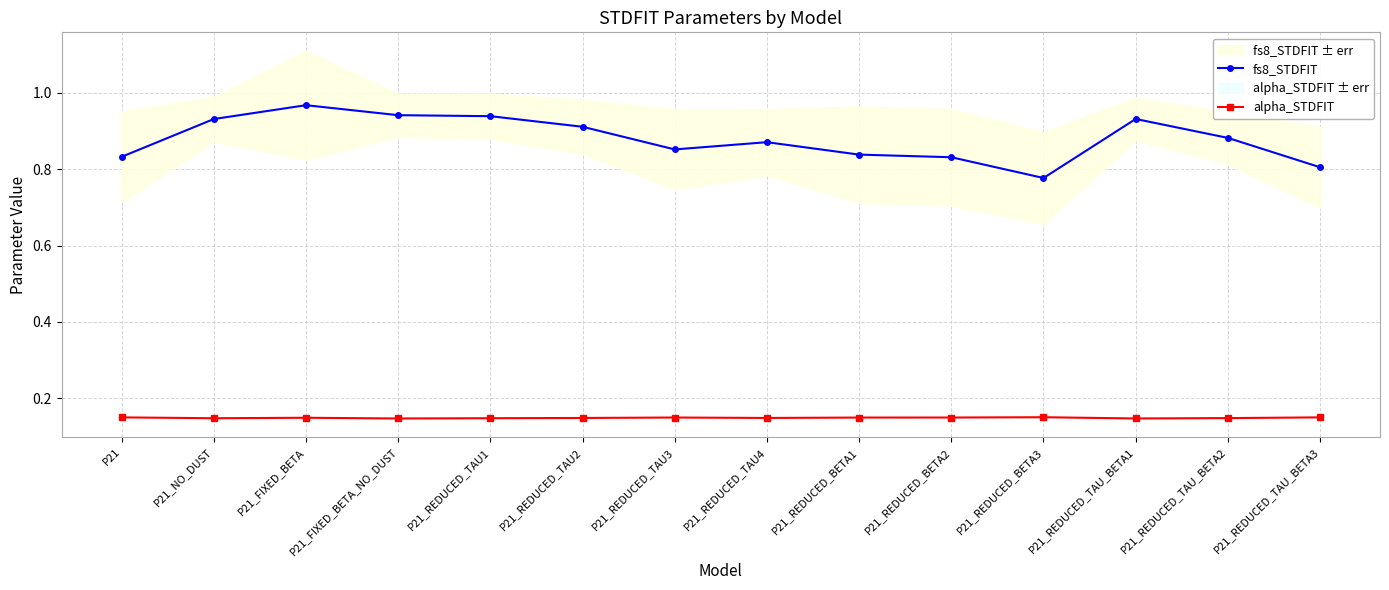

True or false: alpha_STDFIT and fs8_STDFIT intersect in this chart.

False